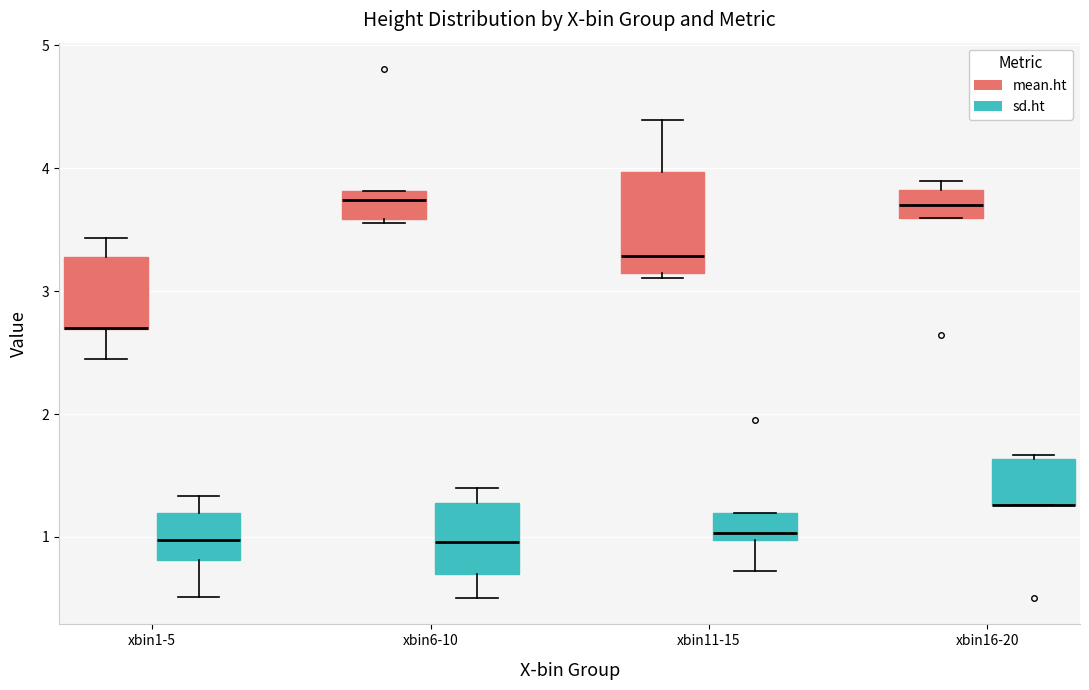

Where does the upper whisker of the box for xbin1-5 (mean.ht) end on the y-axis? The values are not printed on the chart, so give them approximately, as read against the axis.

3.4